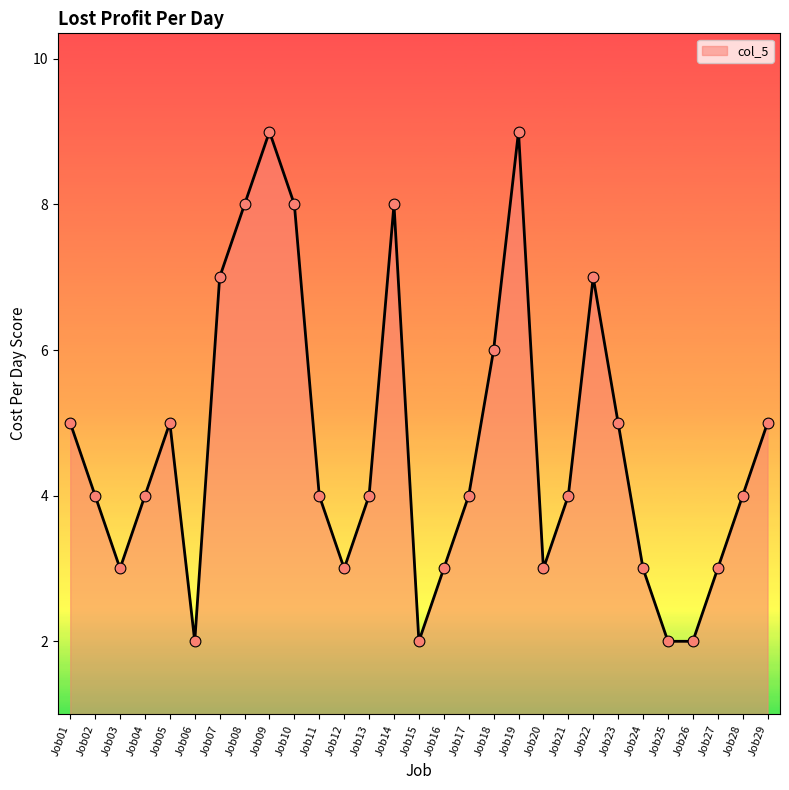

What is the change in value from Job11 to Job16?

-1